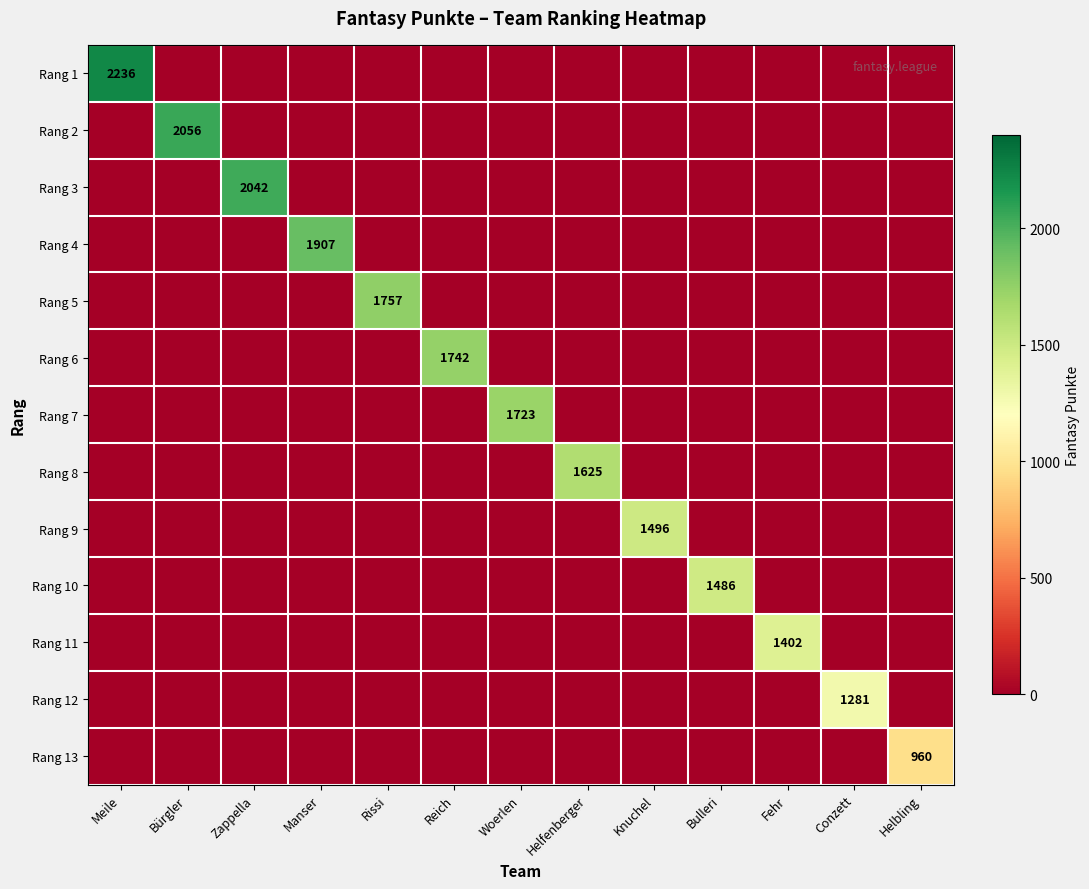

How many distinct data groups are displayed?

13